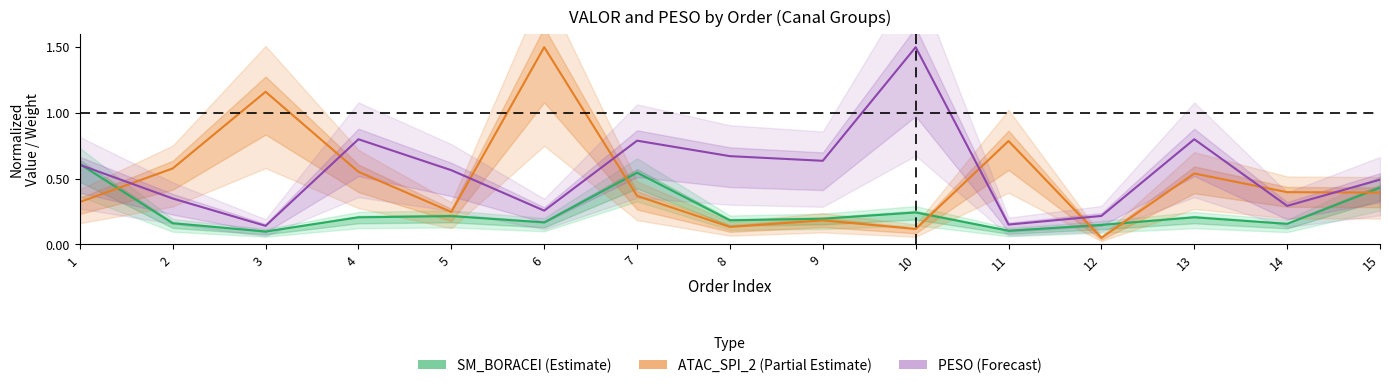

What is the greatest value displayed?

1.5